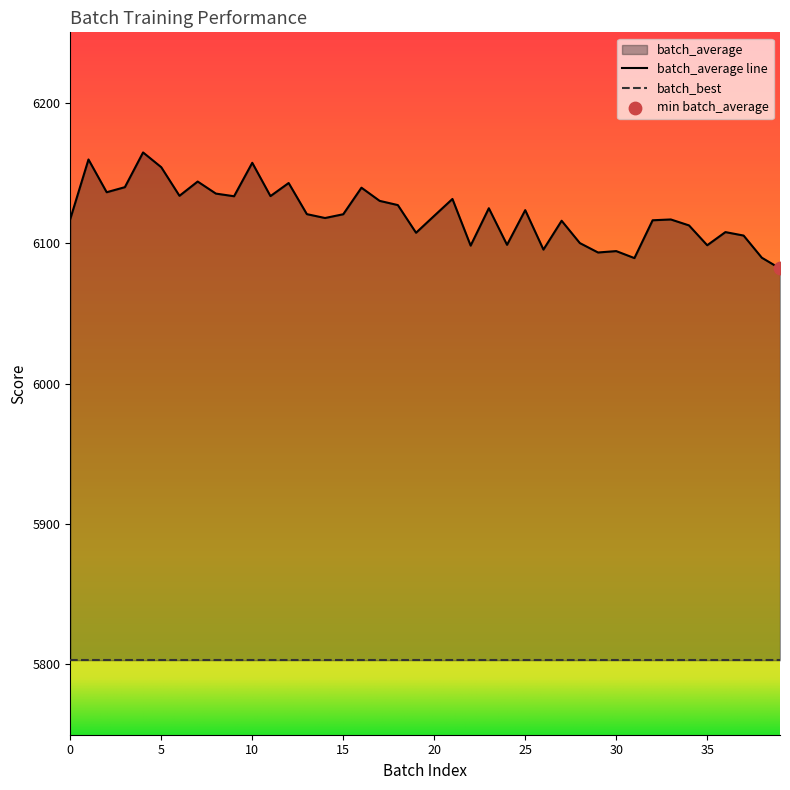

What is the ratio of the value at 22 to the value at 23?

1.0